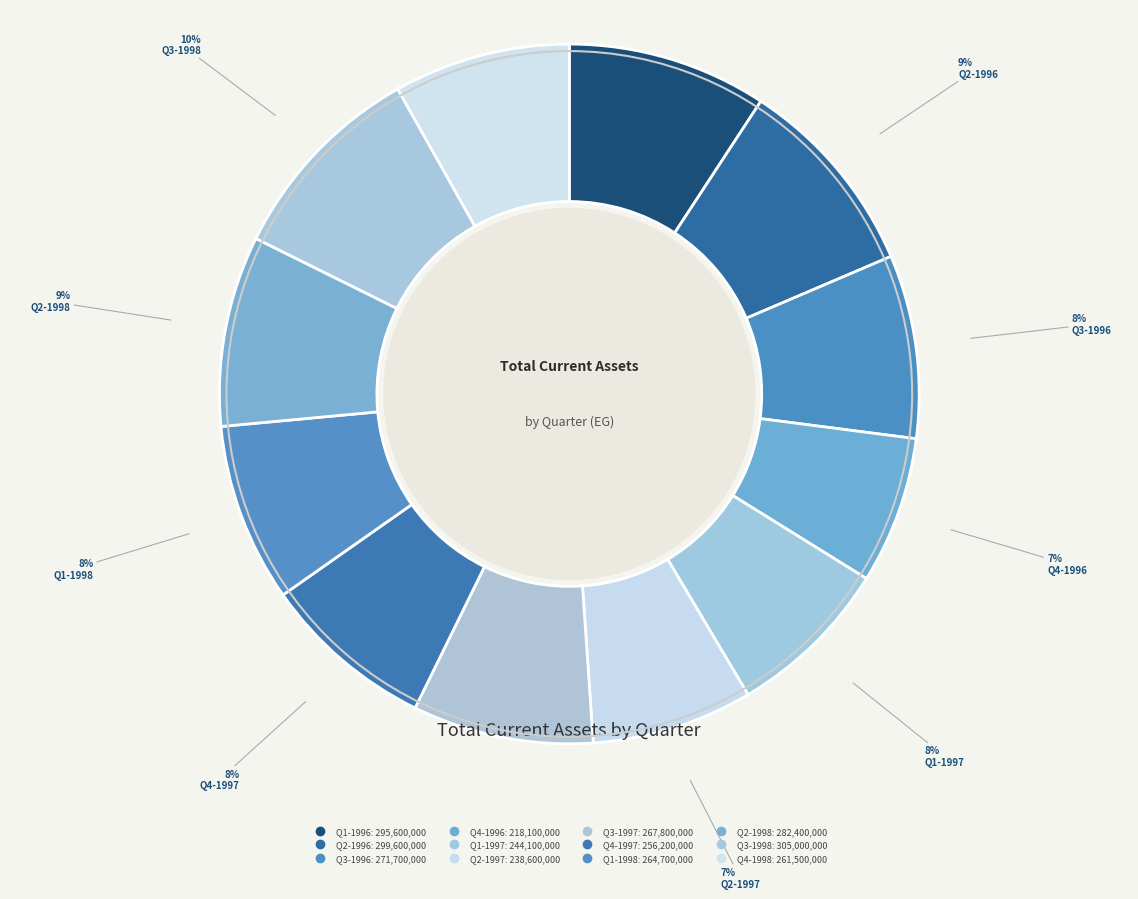

How many slices are in this pie chart?

12